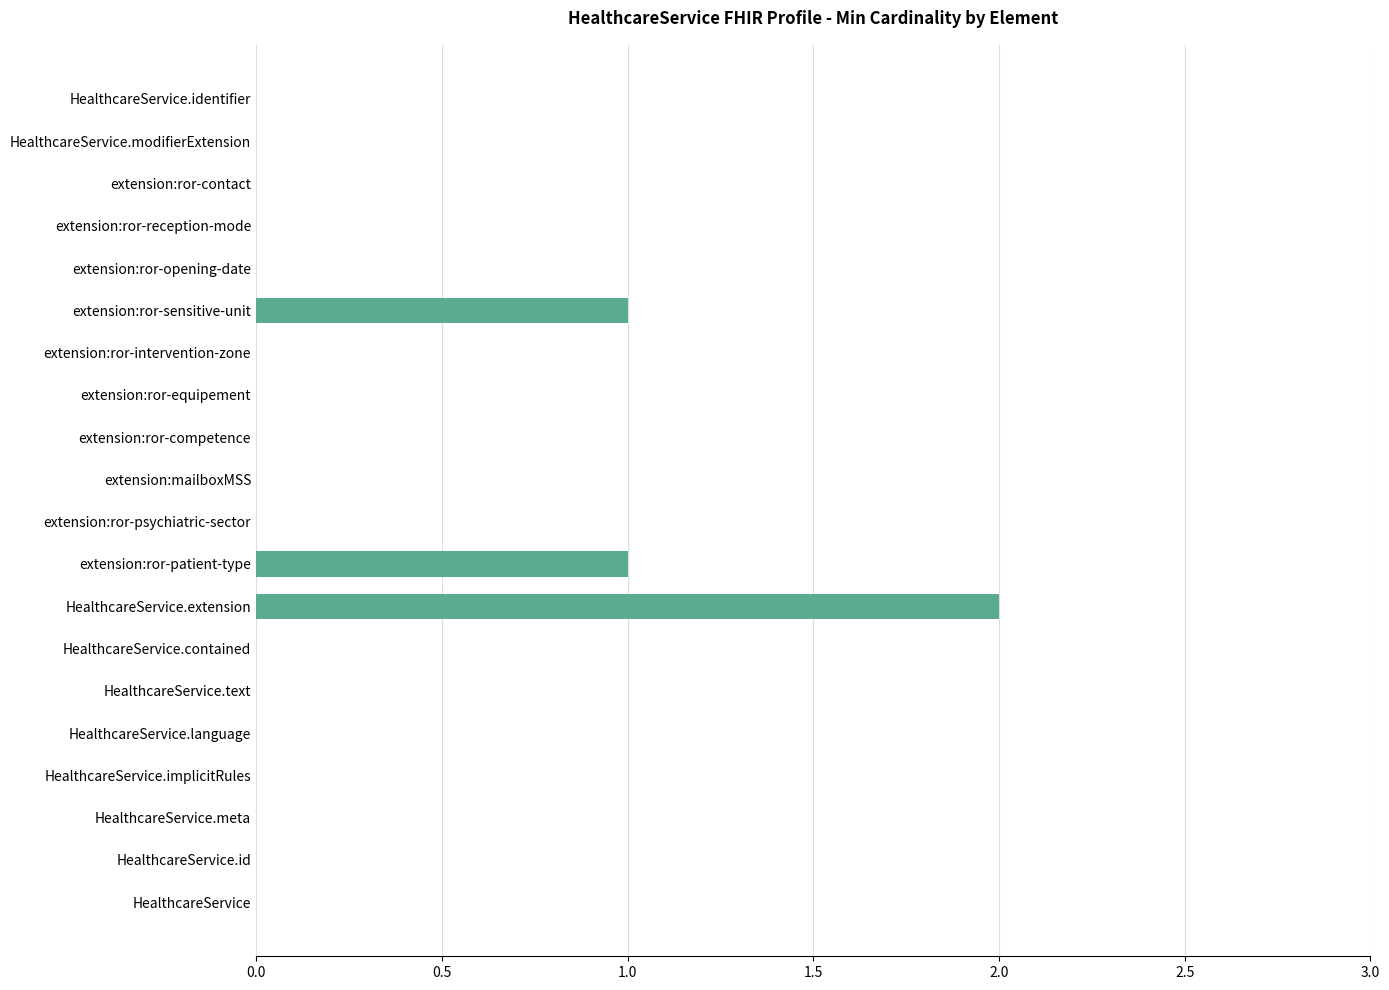

Which category has the highest value across all series?

HealthcareService.extension